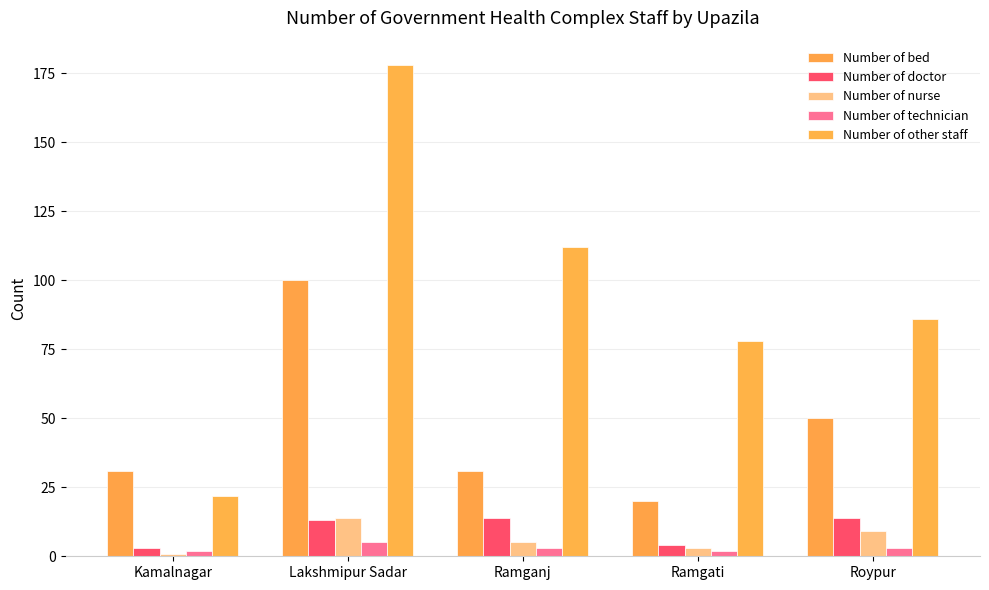

What is the difference between the maximum and second lowest values in the Number of technician series?

3